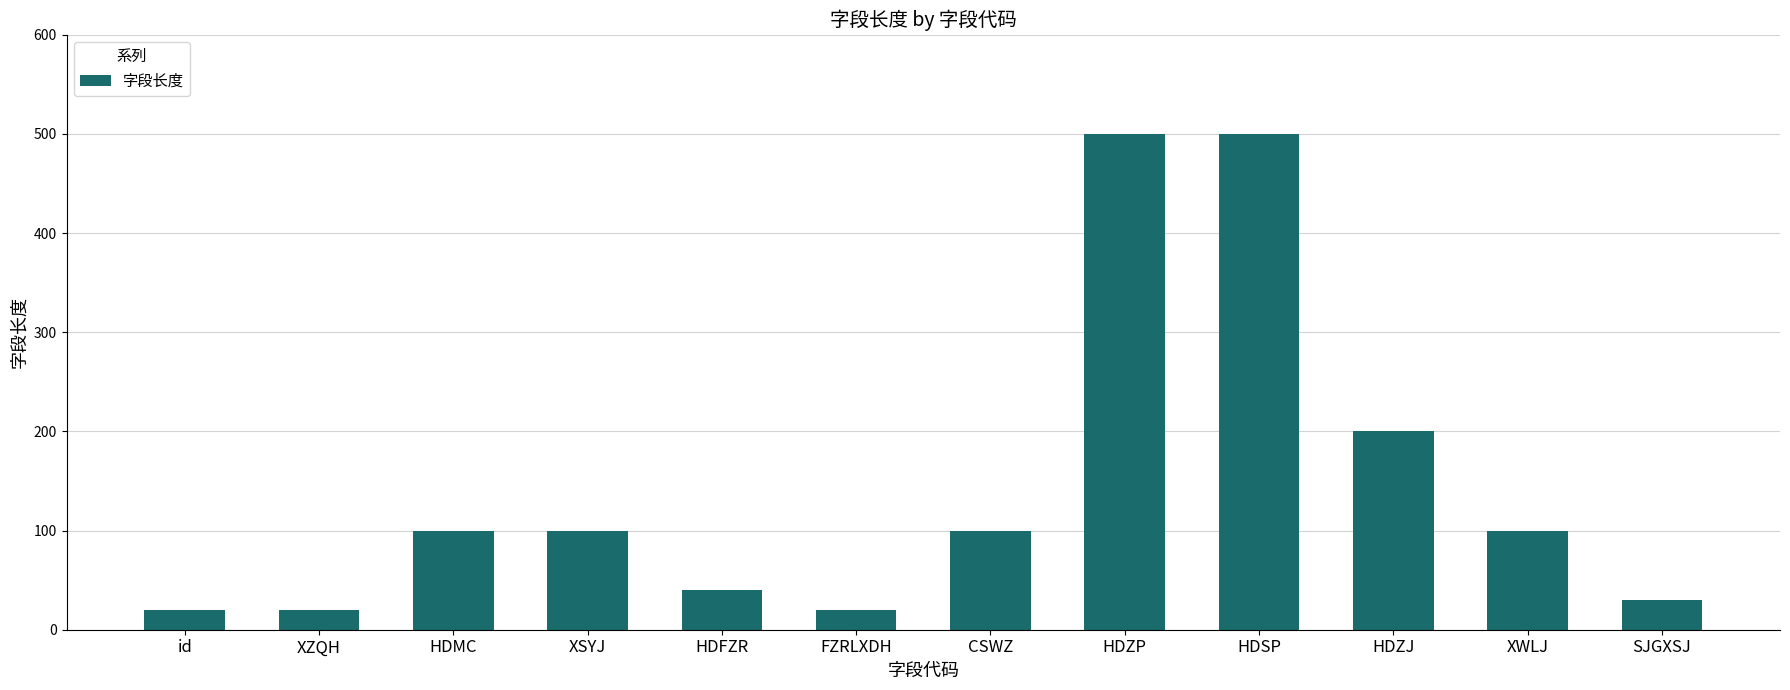

Reading left to right, transcribe all the data shown in this chart.

id=20	XZQH=20	HDMC=100	XSYJ=100	HDFZR=40	FZRLXDH=20	CSWZ=100	HDZP=500	HDSP=500	HDZJ=200	XWLJ=100	SJGXSJ=30